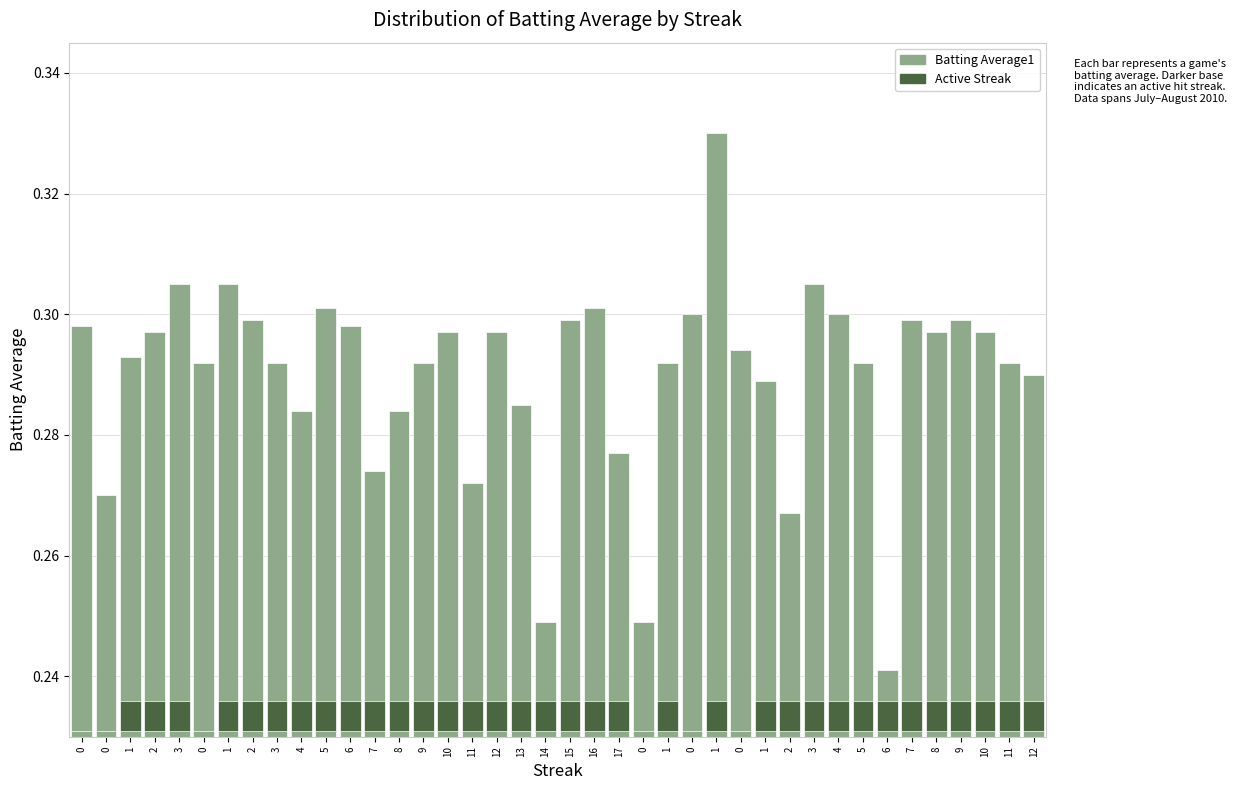

What is the sum of the Batting Average1 values at 4 and 0?

0.5